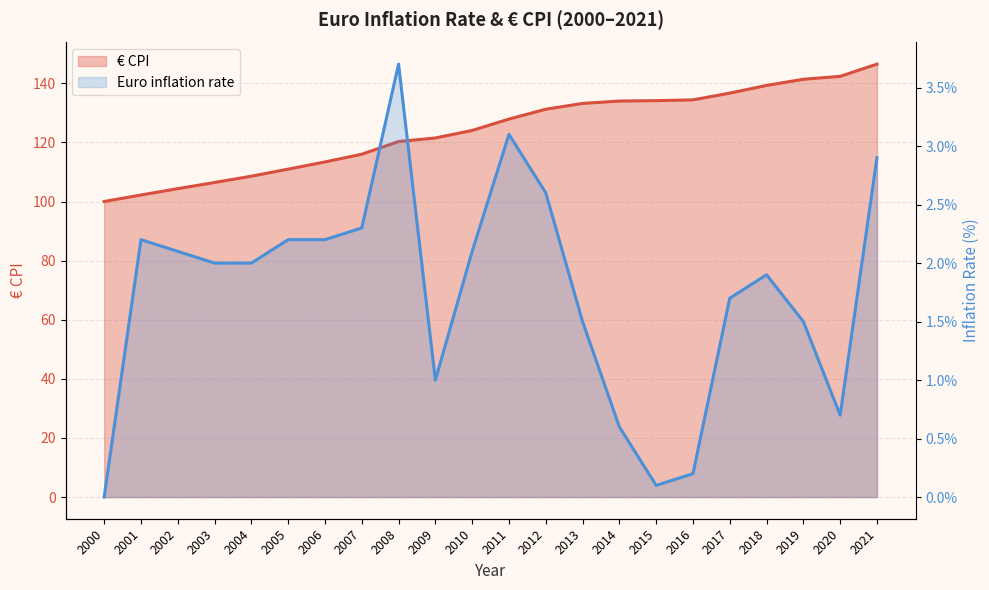

Reading right to left, transcribe all the data shown in this chart.

Euro inflation rate: 2.9	0.7	1.5	1.9	1.7	0.2	0.1	0.6	1.5	2.6	3.1	2.1	1.0	3.7	2.3	2.2	2.2	2.0	2.0	2.1	2.2	0.0
€ CPI: 146.5	142.3	141.4	139.3	136.7	134.4	134.1	134.0	133.2	131.2	127.9	124.0	121.5	120.3	116.0	113.4	111.0	108.6	106.4	104.3	102.2	100.0